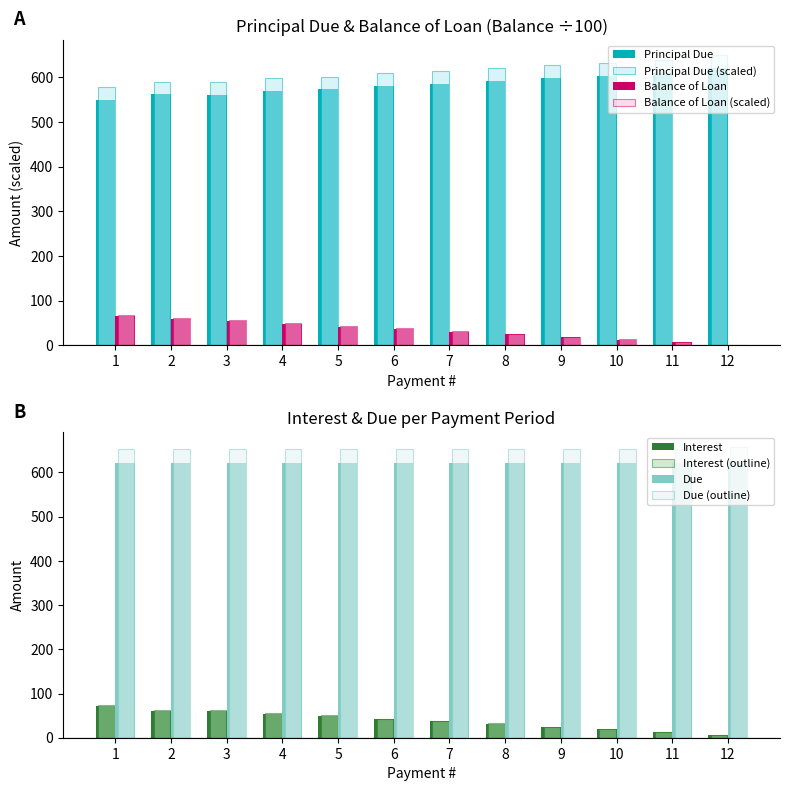

What is the average value of the Interest series?

38.5